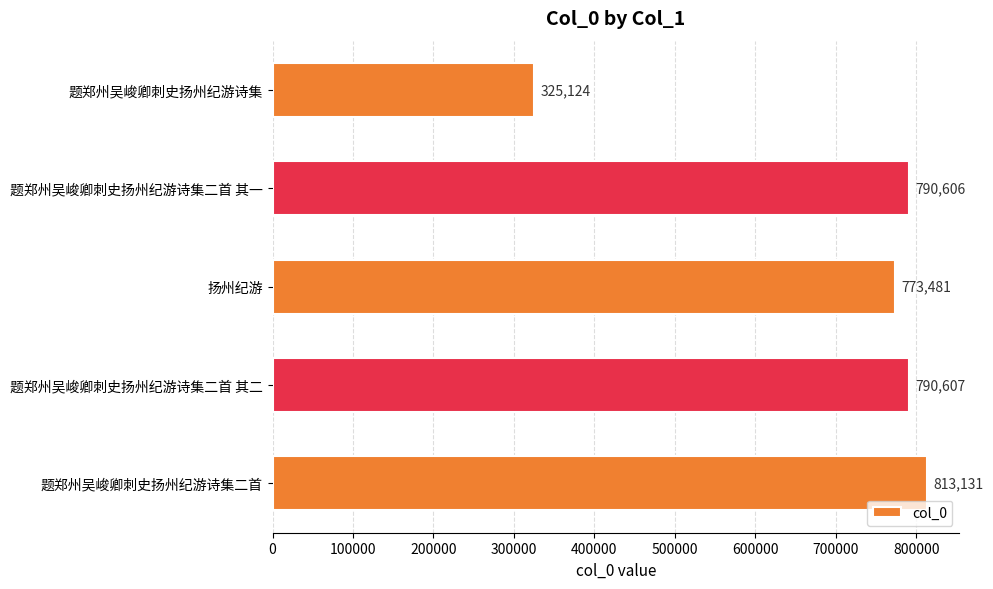

Reading top to bottom, transcribe all the data shown in this chart.

325124	790606	773481	790607	813131